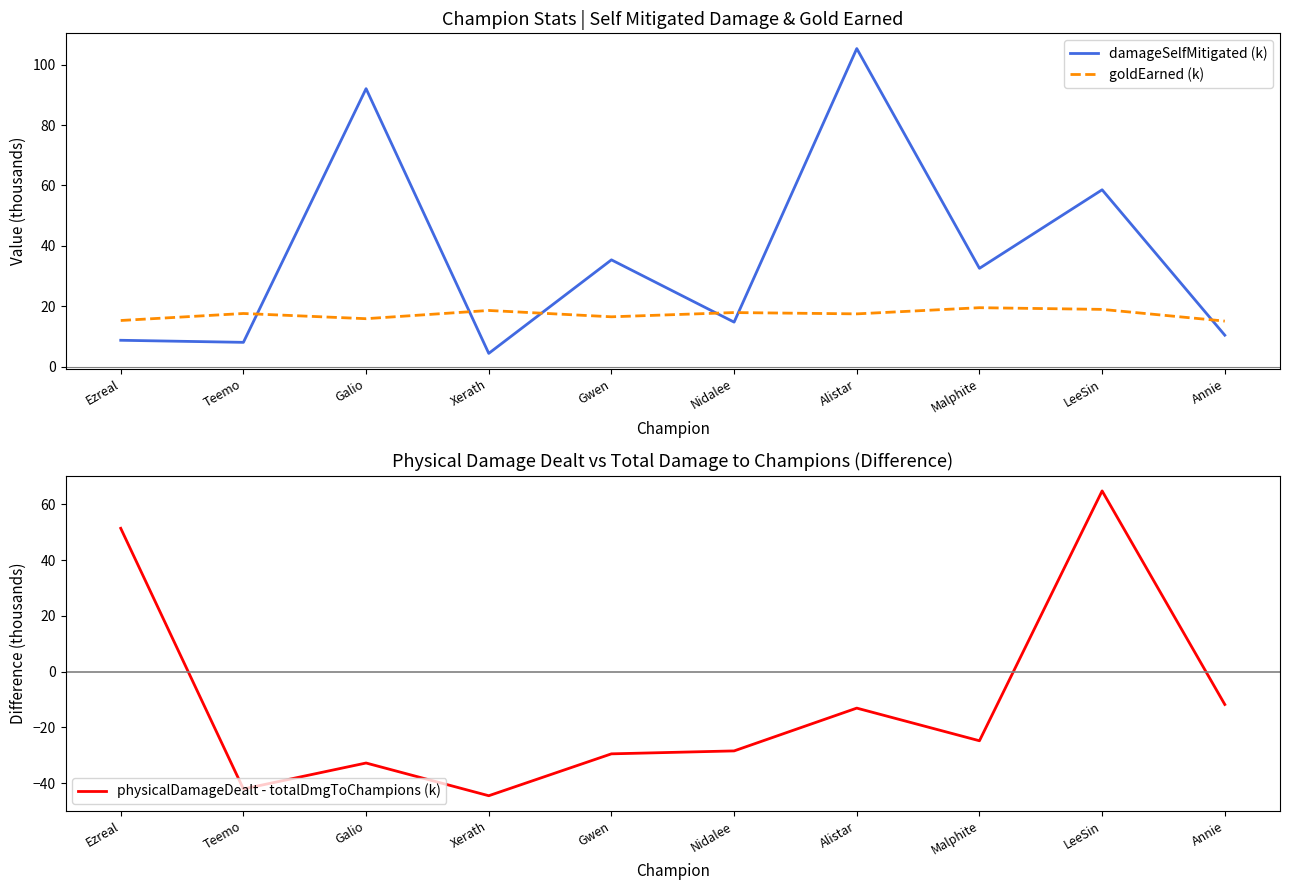

What is the total value across all series at Nidalee?

4.1